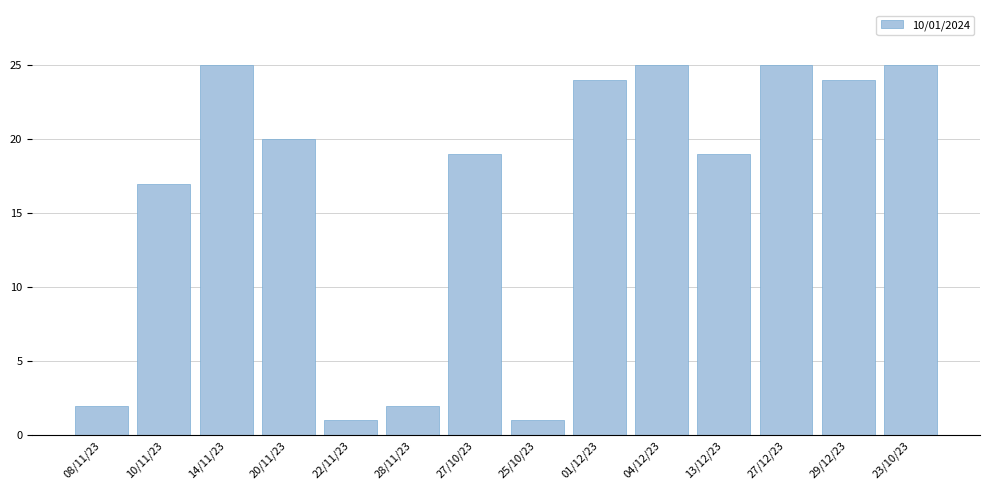

Reading left to right, extract all data points from this chart.

2	17	25	20	1	2	19	1	24	25	19	25	24	25